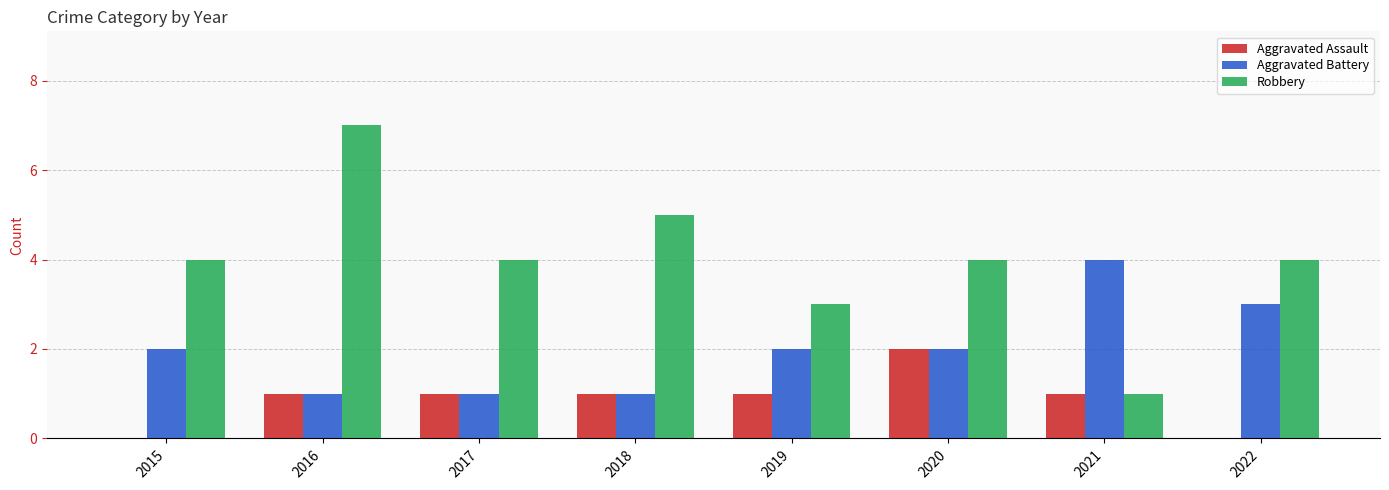

The Aggravated Assault series shows 1 at 2019. True or false?

True